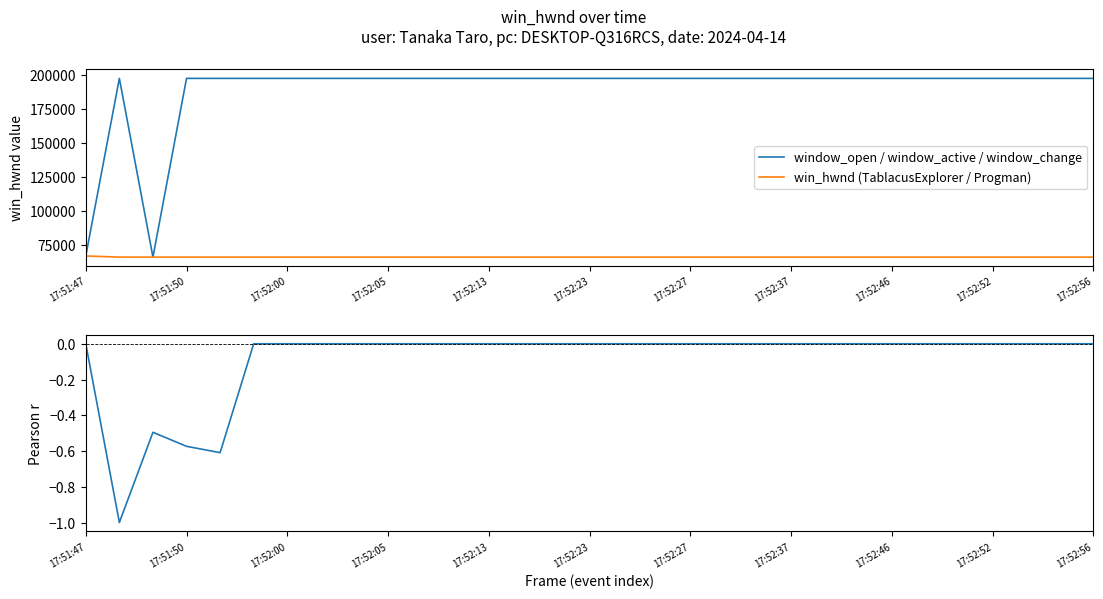

How many negative values does the Rolling Pearson r (win_hwnd series) series have?

4